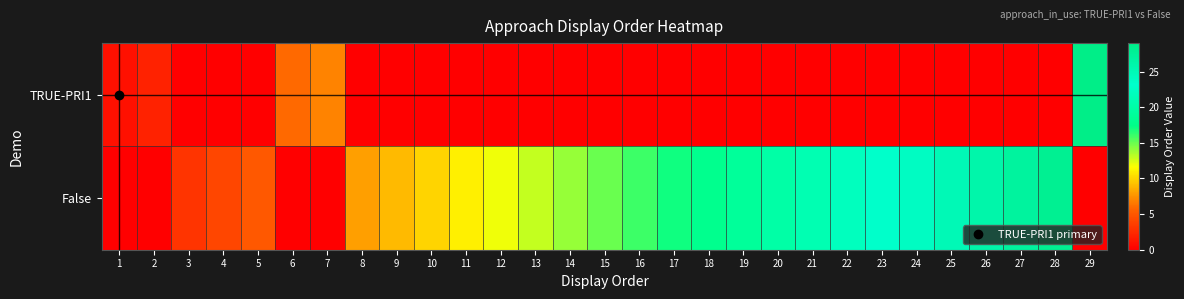

Count the number of categories in the chart.

29